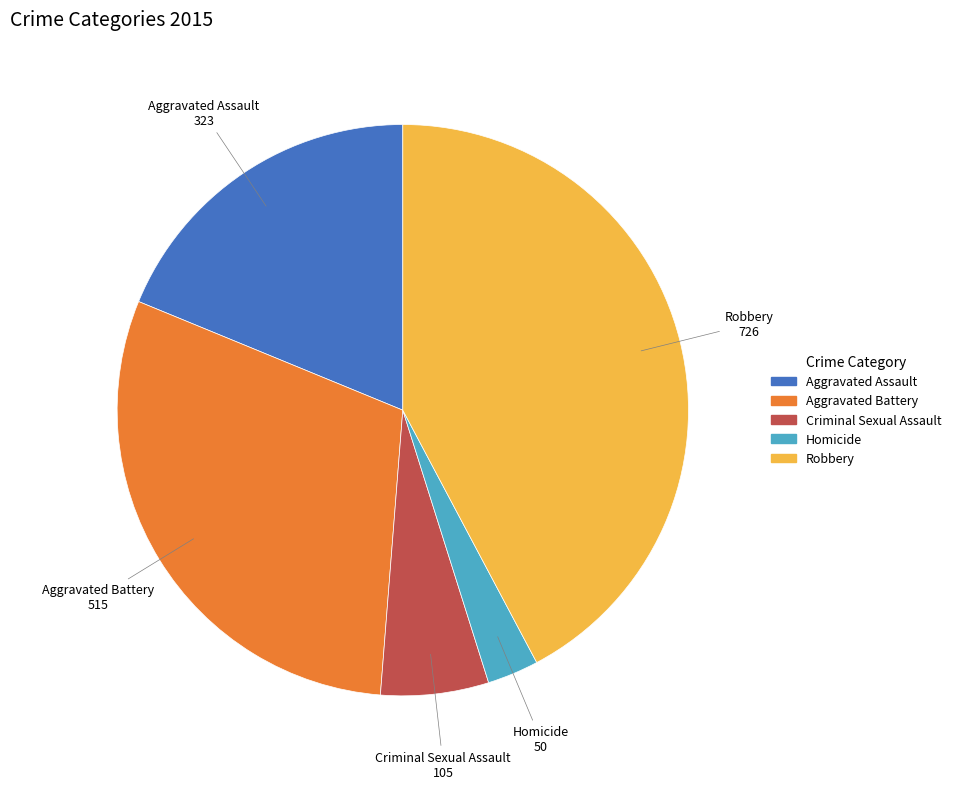

Between Homicide and Aggravated Assault, which is larger?

Aggravated Assault